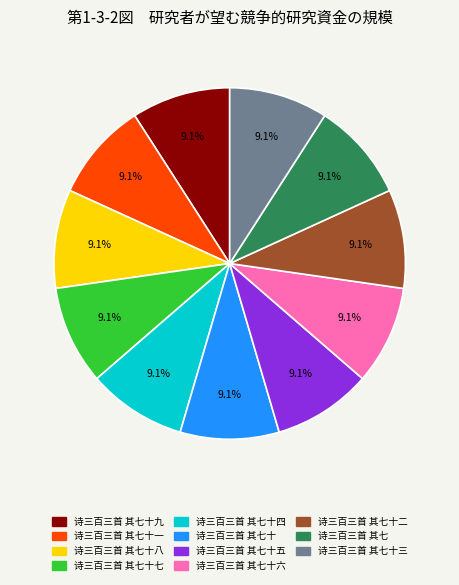

What is the ratio of the value at 诗三百三首 其七十八 to the value at 诗三百三首 其七十六?

1.0